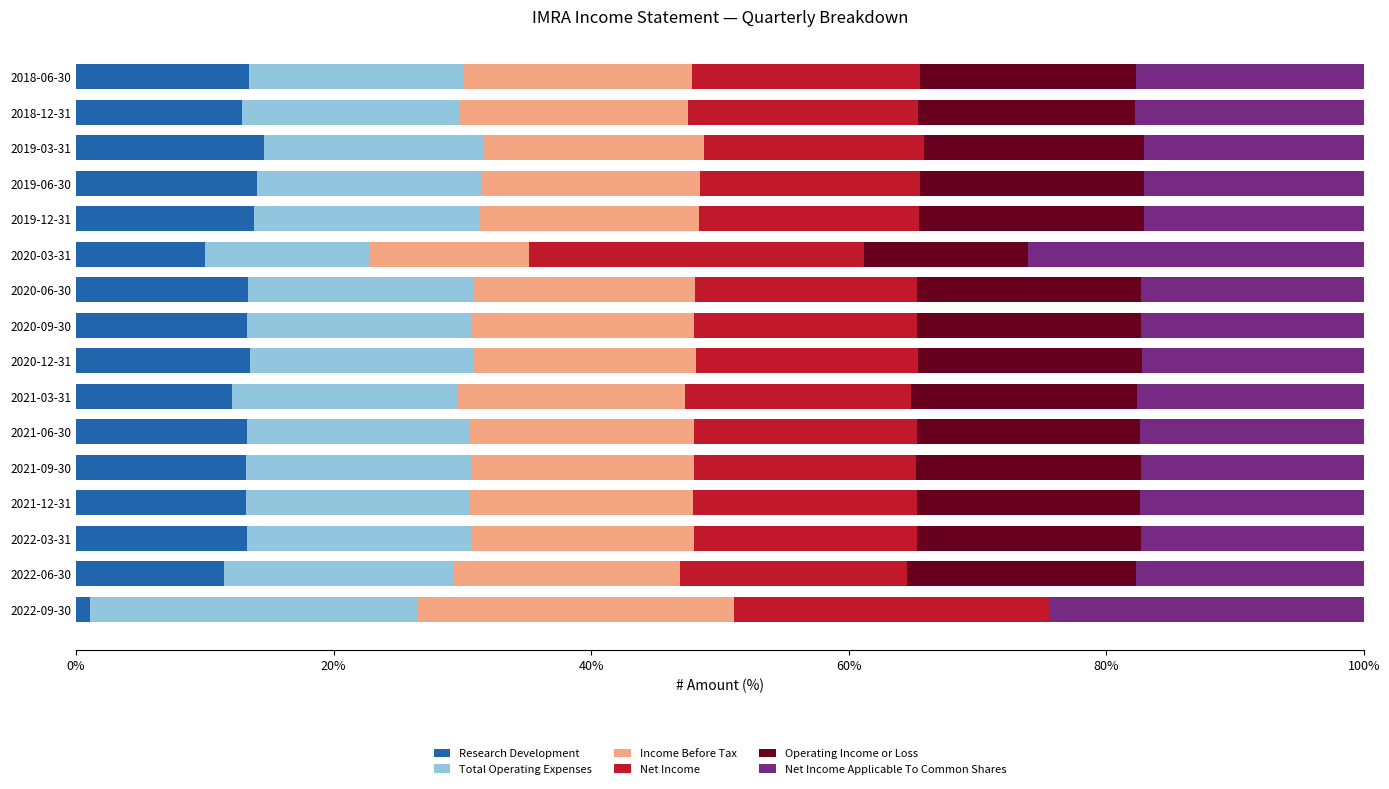

What is the sum of all Research Development values?

196.6